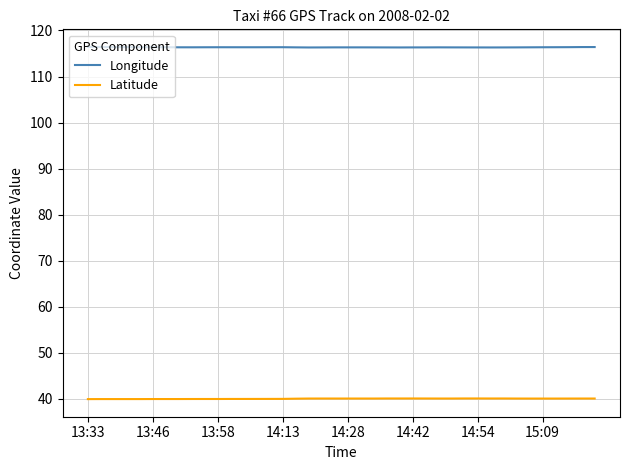

What is the minimum value for Latitude?

39.9